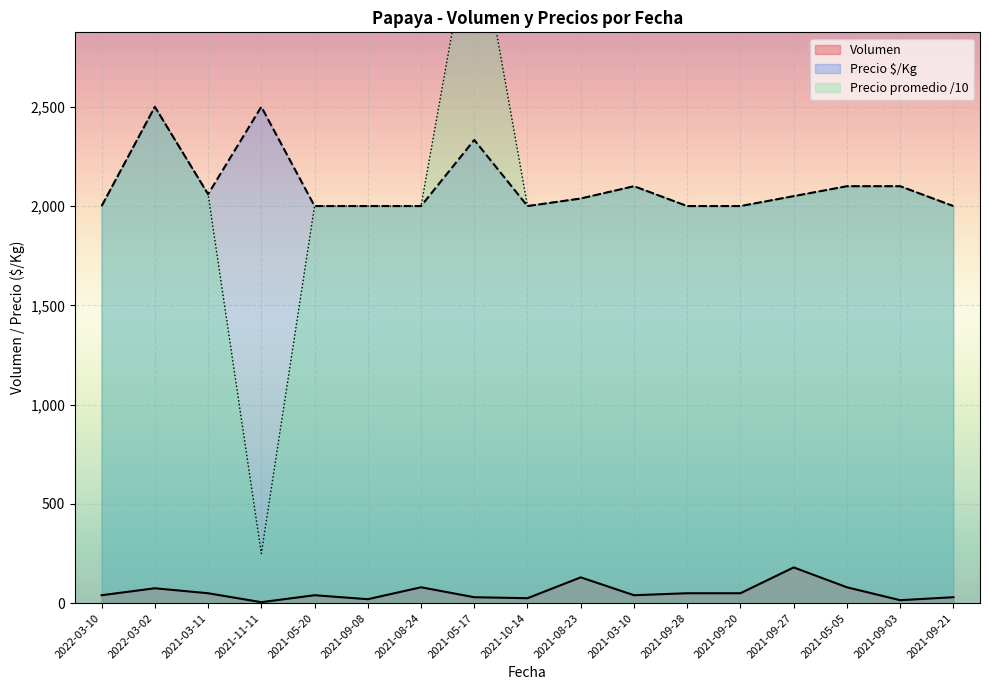

What is the minimum value for Precio $/Kg?

2000